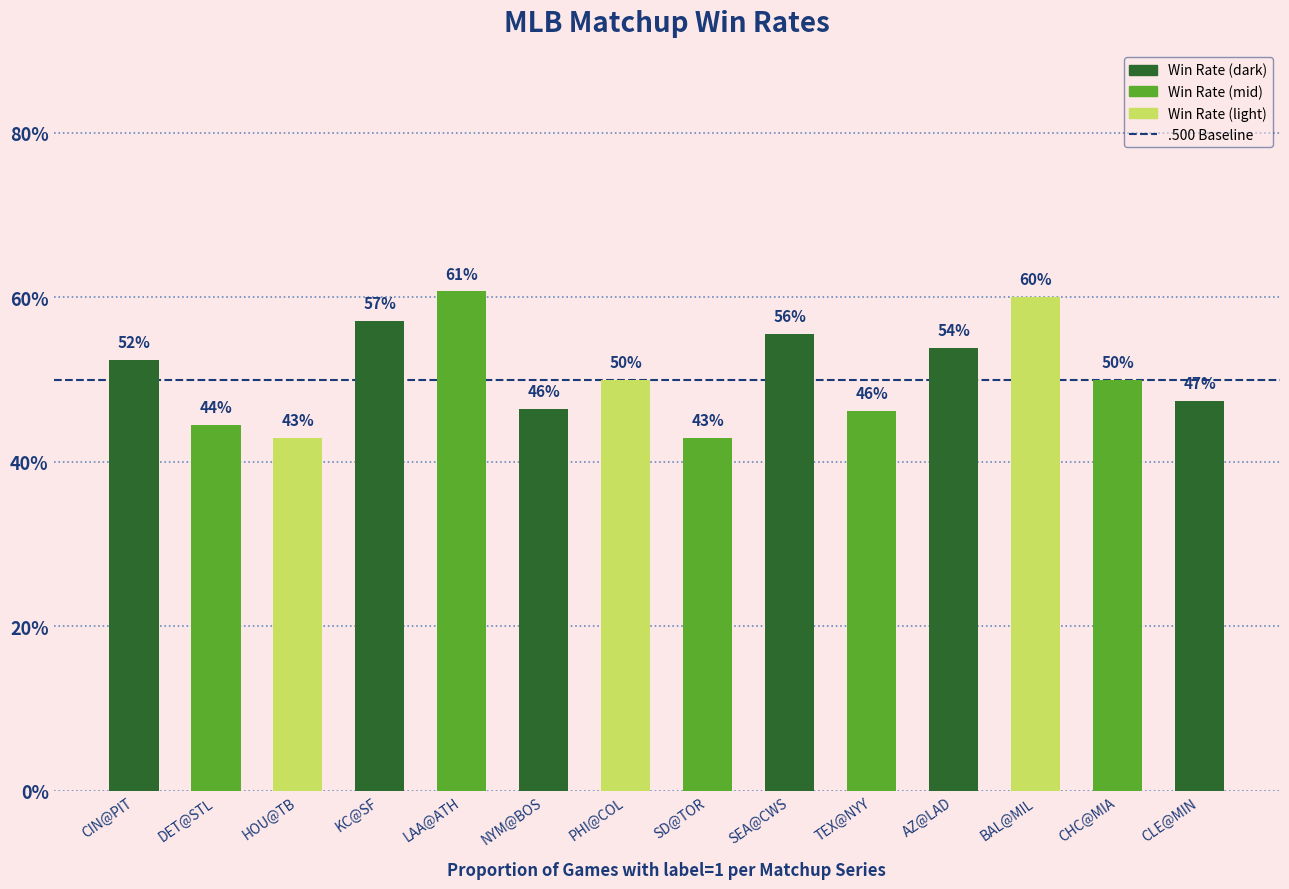

Which category has the highest value across all series?

LAA@ATH